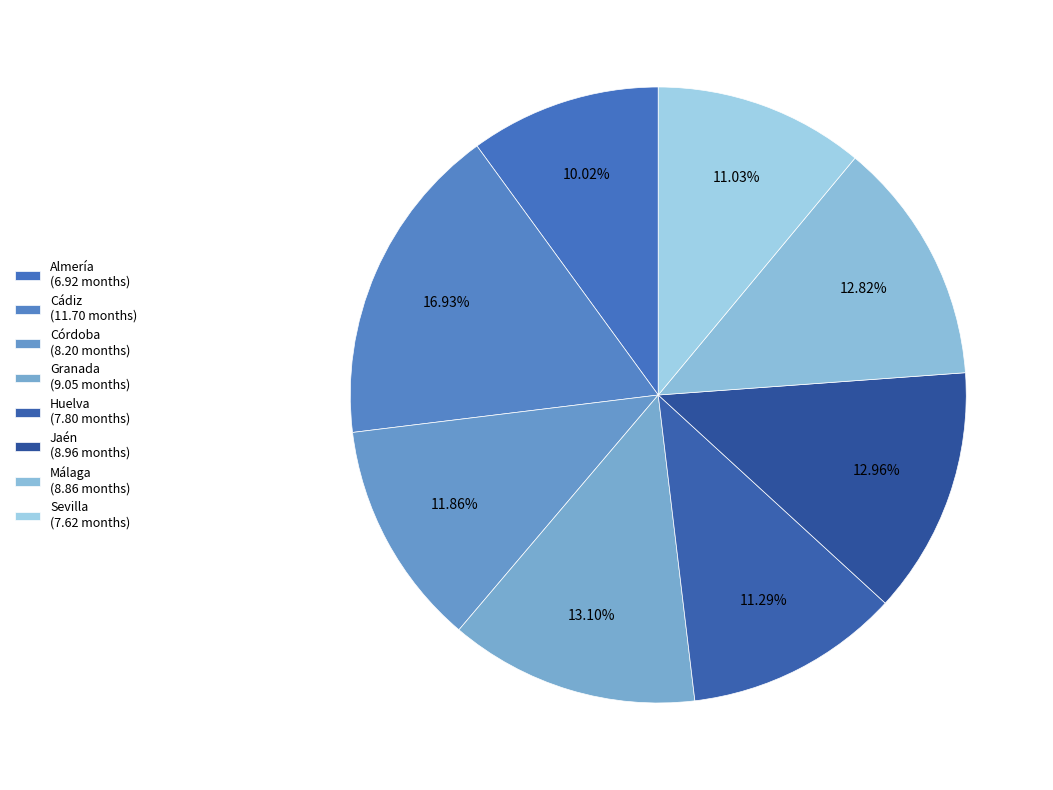

The Sevilla slice represents 19% of the pie. True or false?

False